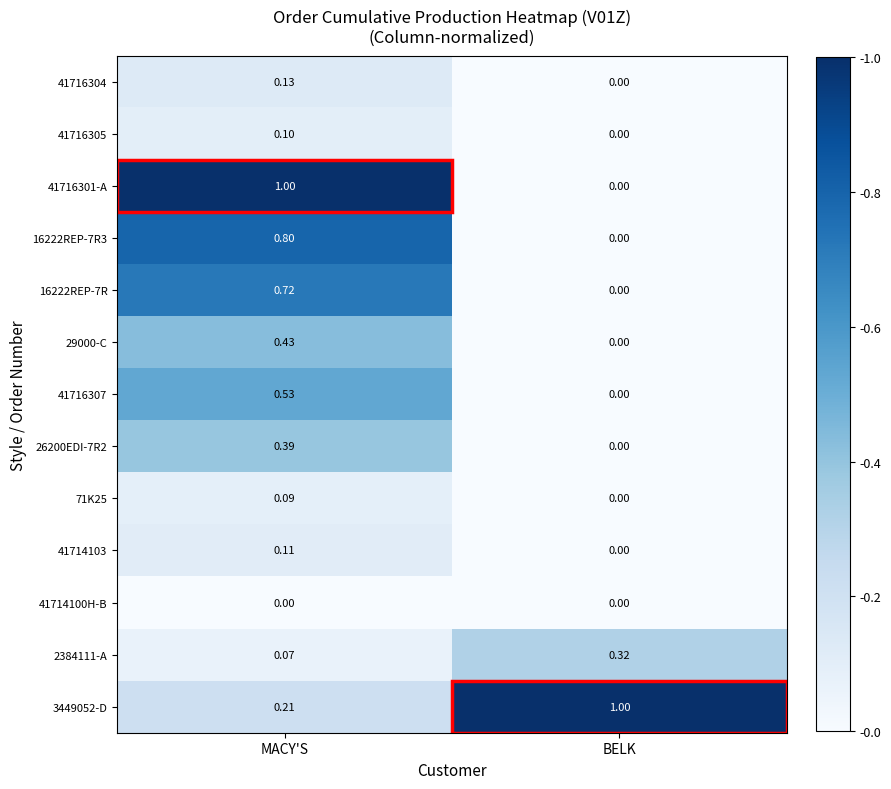

List the labels in order of 41716304 value, largest first.

MACY'S, BELK